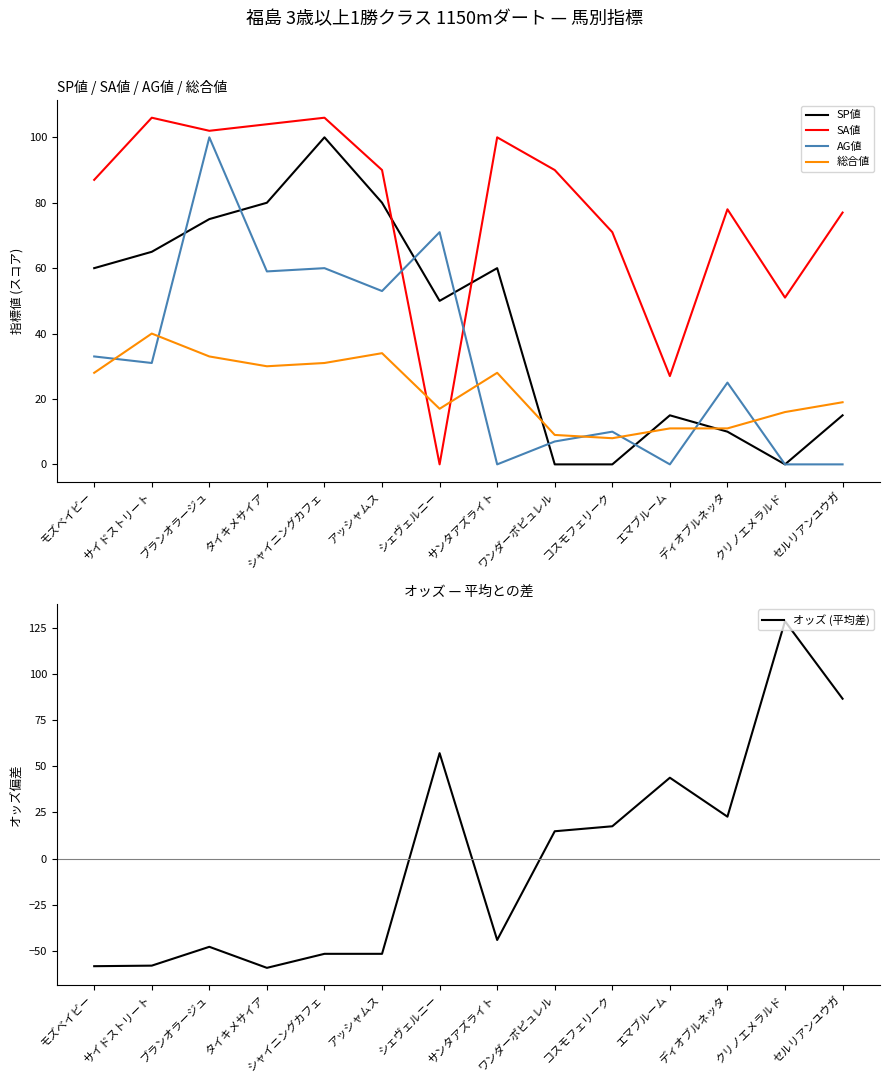

Between サイドストリート and ワンダーポピュレル, which series saw the biggest shift?

オッズ (平均差)